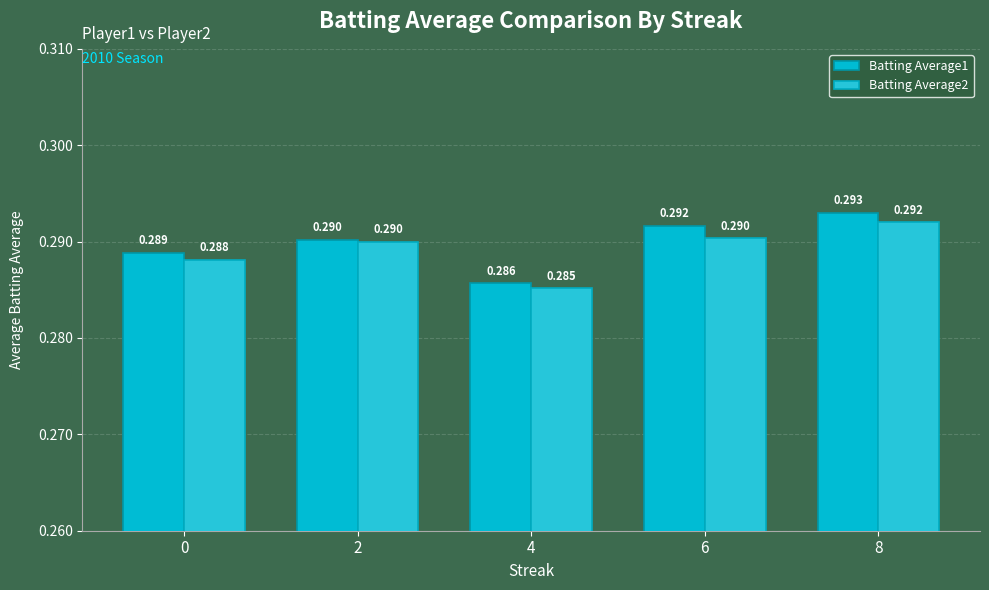

Which series has the largest total across all categories?

Batting Average1